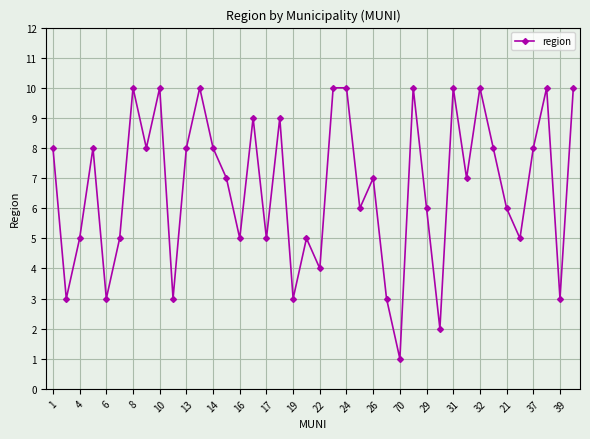

How many interior local valleys (lower than both neighbors) does the data have?

14